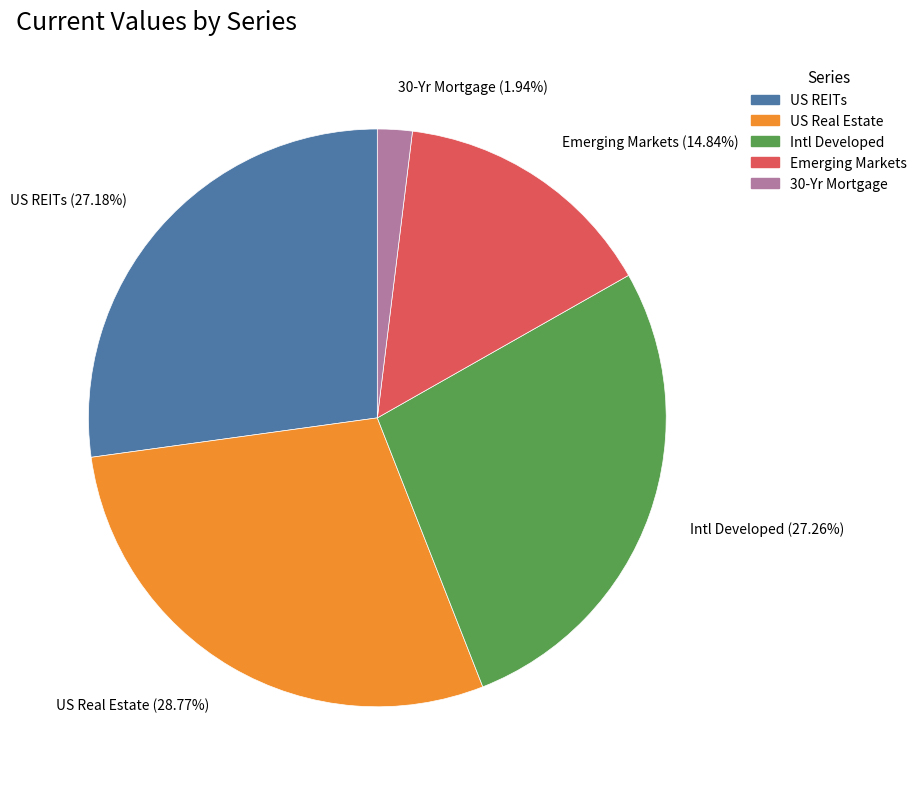

To the nearest percent, what is the combined percentage of 30-Yr Mortgage and Emerging Markets?

17%